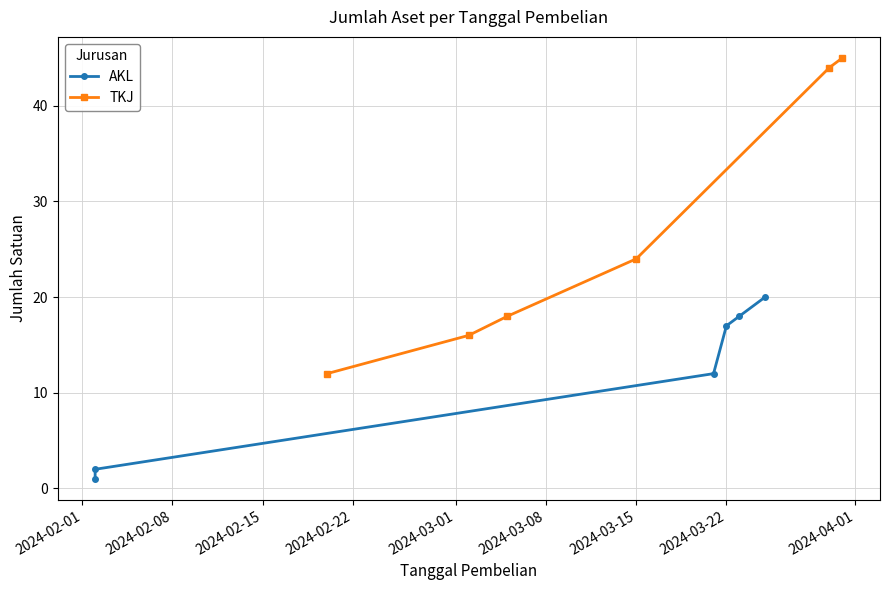

What is the value of the TKJ point at the 1st from the left?

12